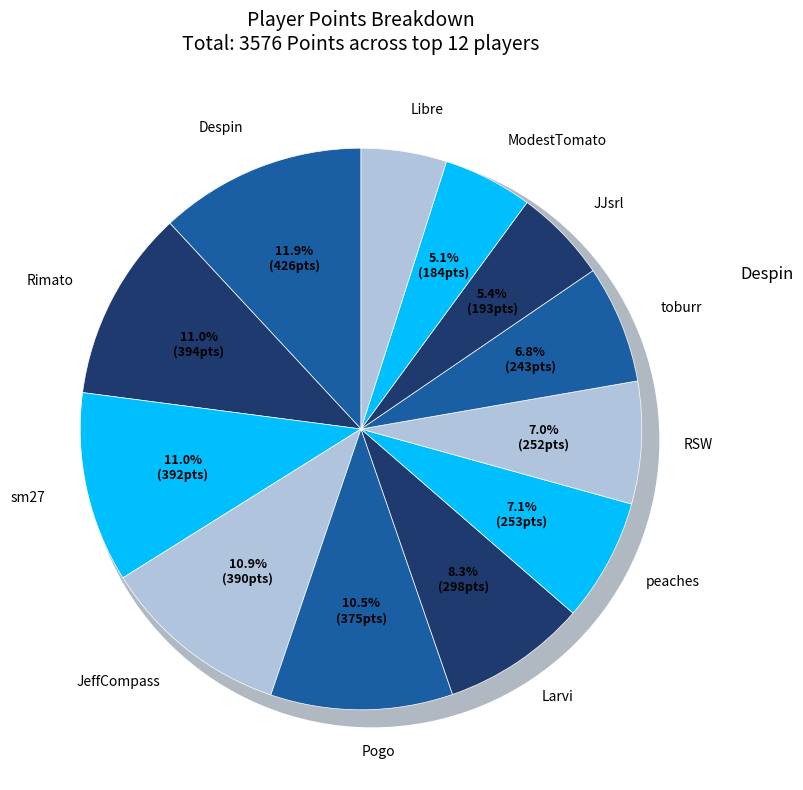

How many slices are in this pie chart?

12